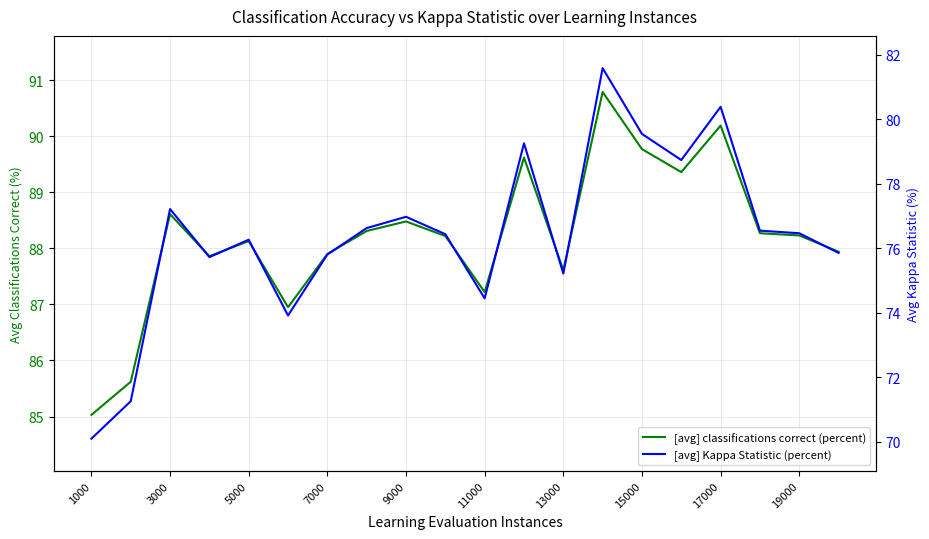

True or false: [avg] Kappa Statistic (percent) and [avg] classifications correct (percent) cross at least once.

False